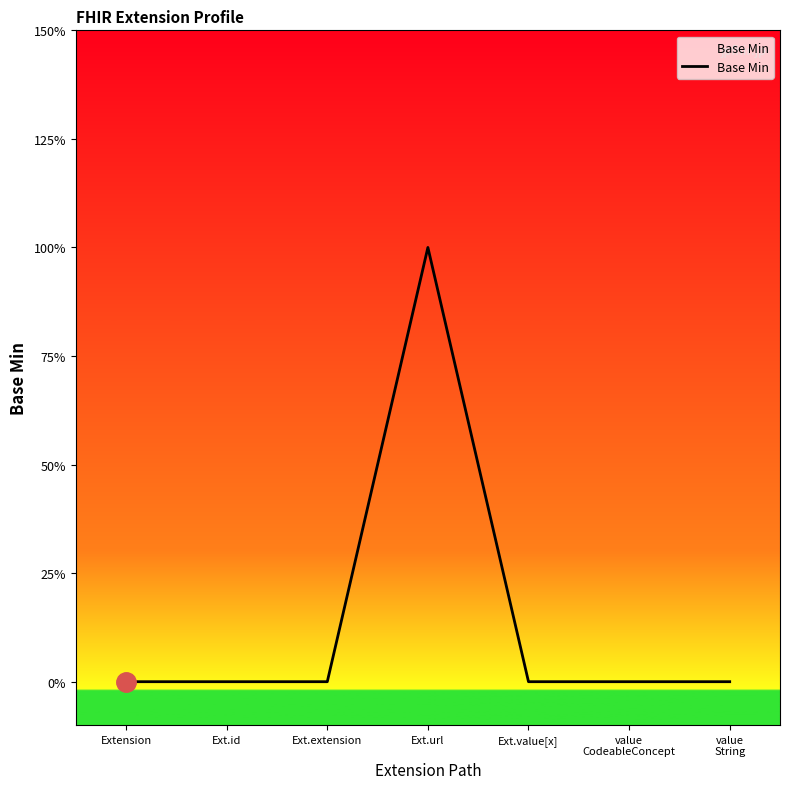

How many interior local peaks (higher than both neighbors) does the data have?

1